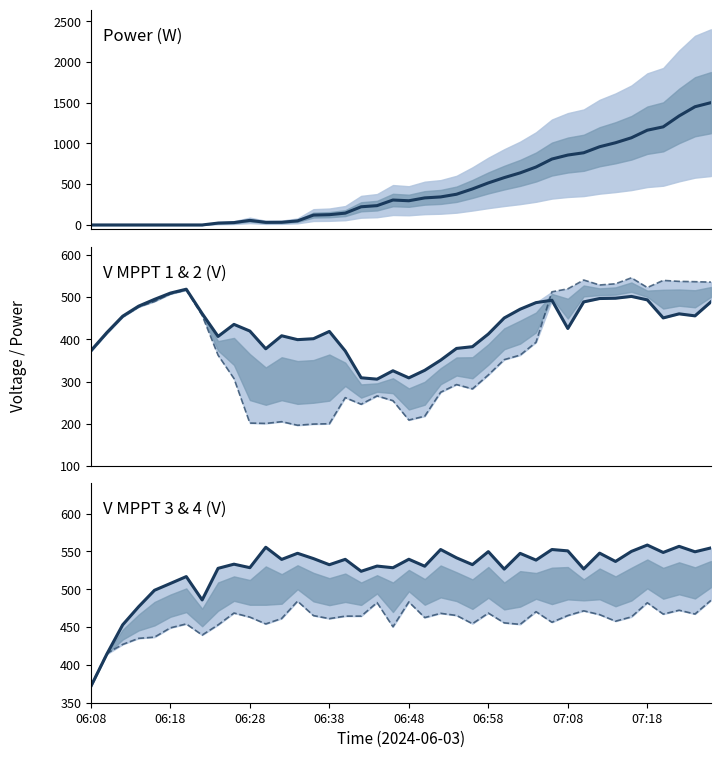

True or false: V MPPT 2(V) has a value of 371.8 at 06:08.

True